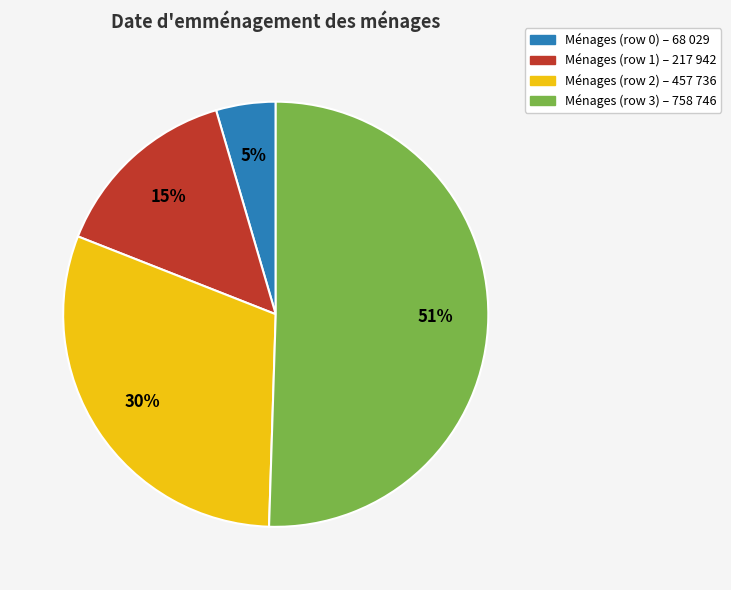

Which category accounts for the majority?

Ménages (row 3) – 758 746